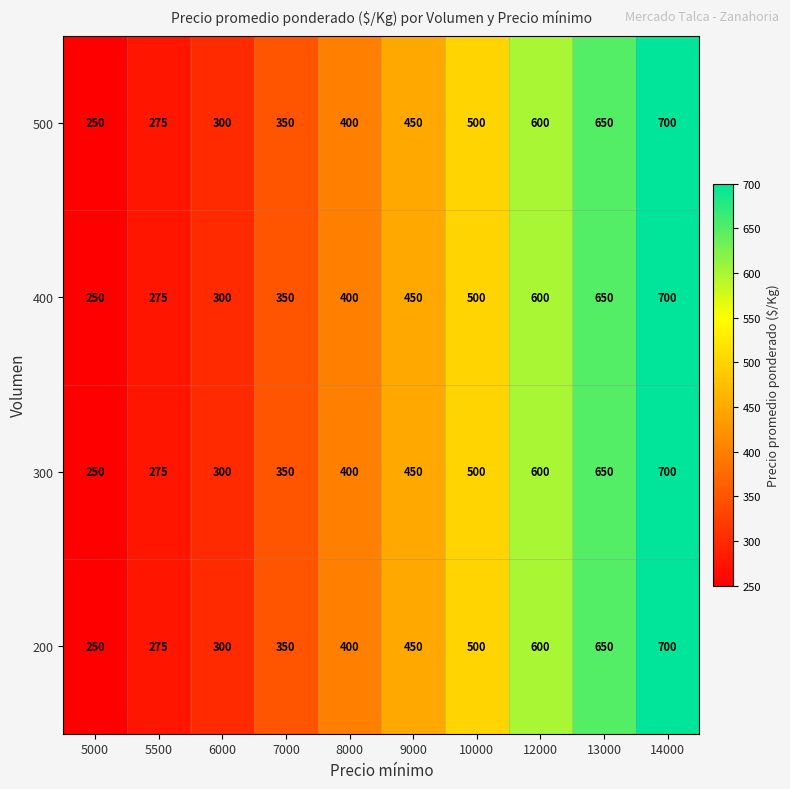

At how many categories does at least one series exceed 302?

7